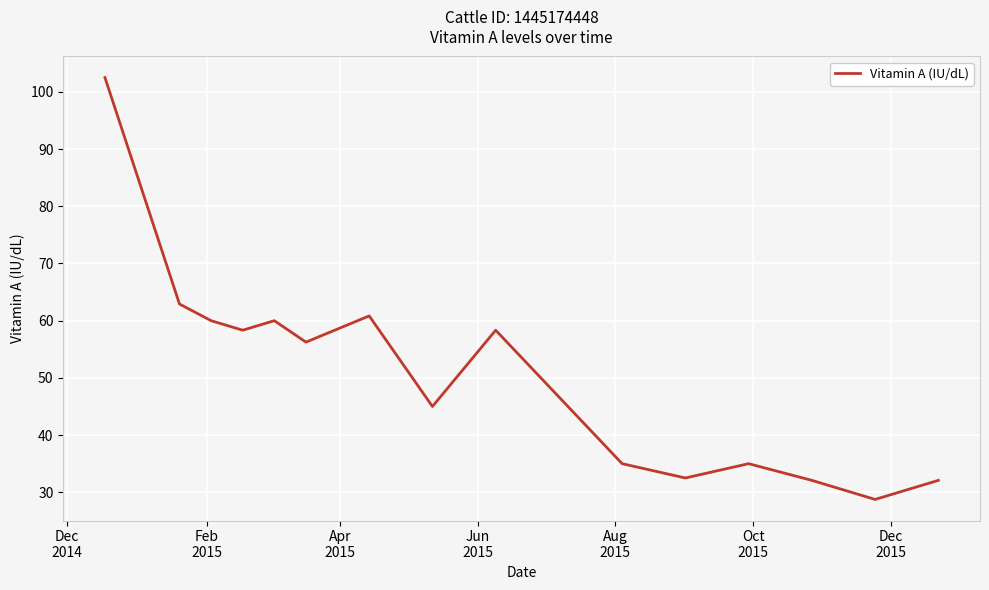

What is the smallest value displayed?

28.8